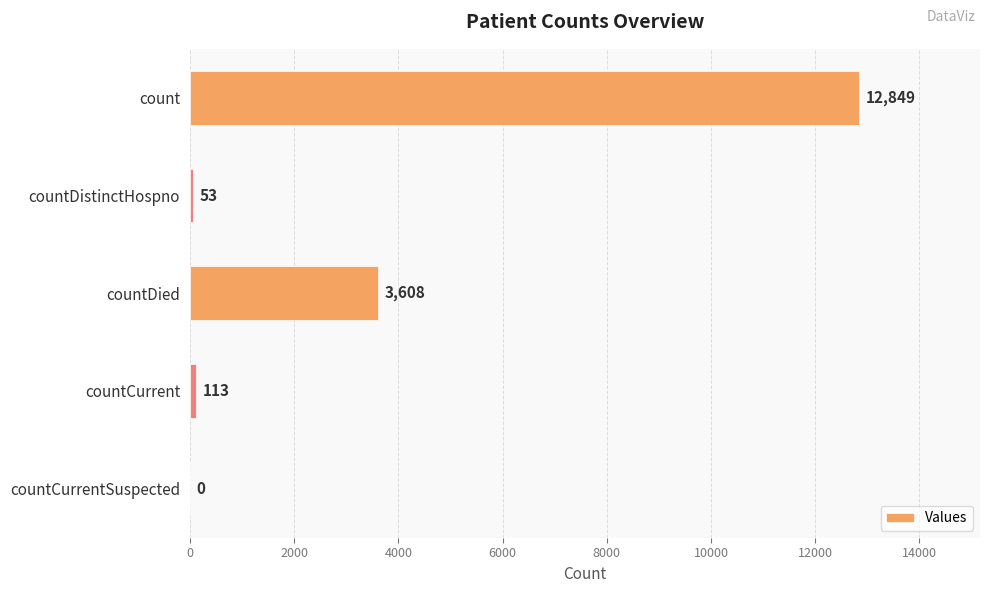

What is the sum of all values?

16623